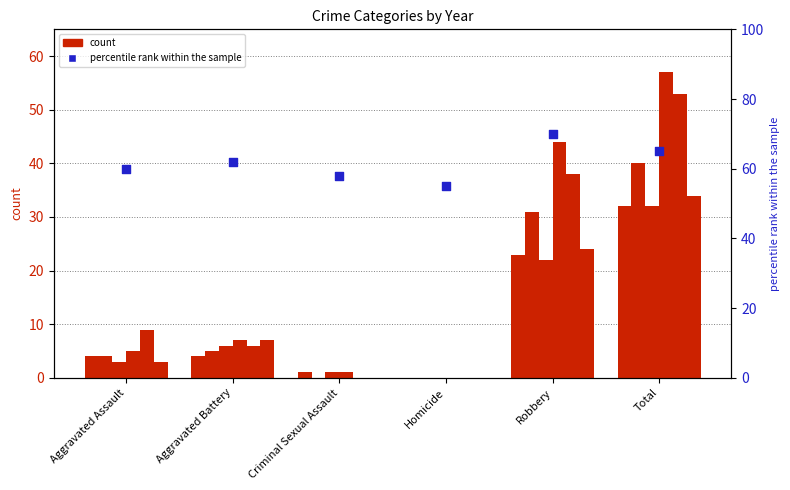

Which has a higher value, Homicide or Criminal Sexual Assault?

Criminal Sexual Assault